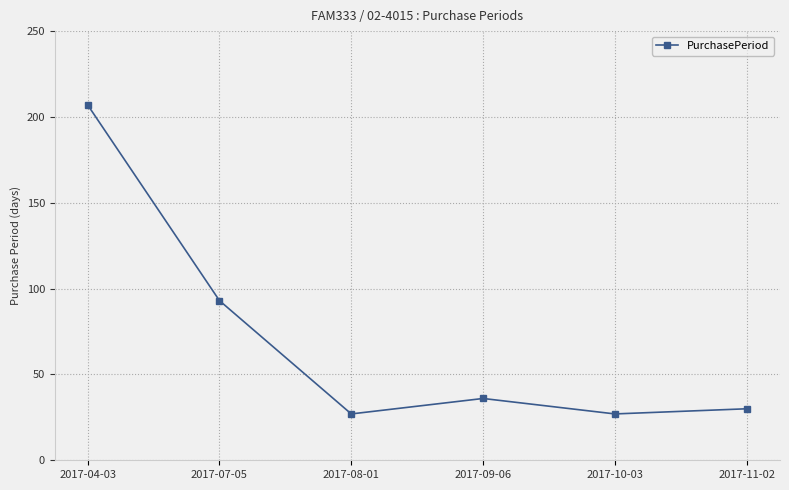

What is the difference between the second highest and second lowest values?

66